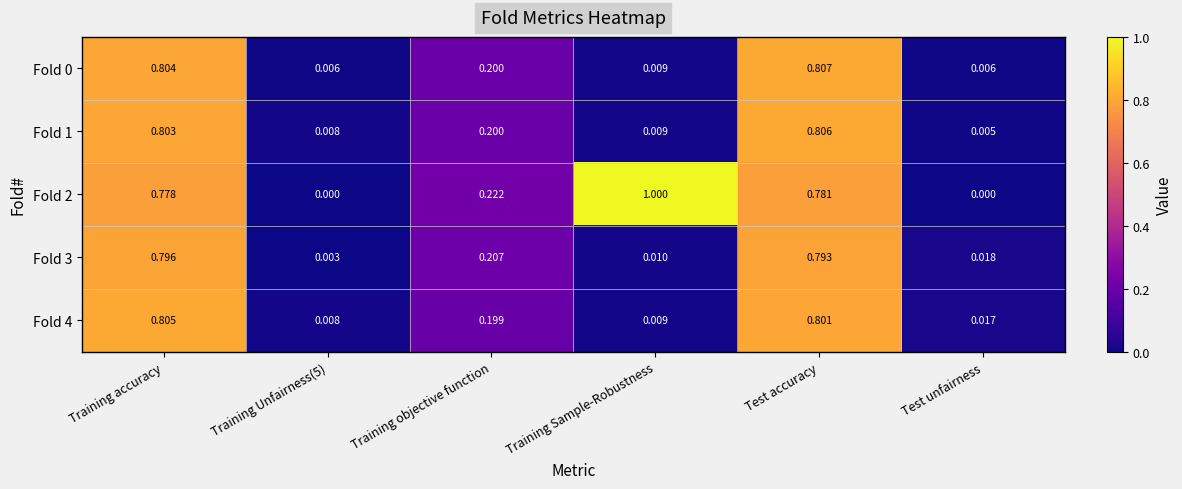

Is the value of Fold 0 at Test accuracy greater than the value of Fold 3 at Training Unfairness(5)?

Yes